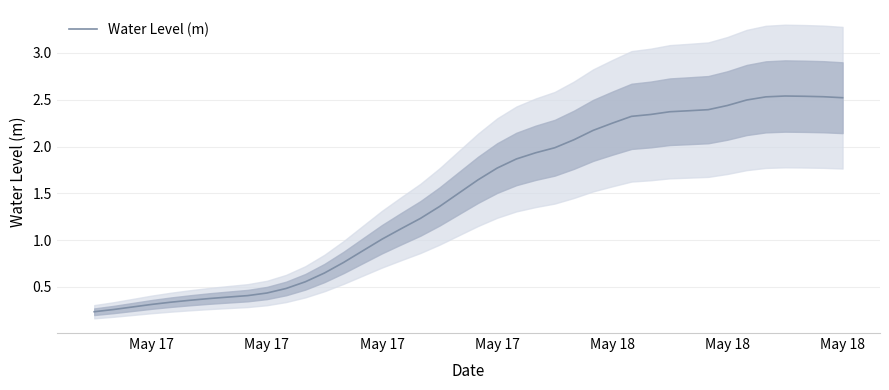

At which category does the chart reach its minimum across all series?

May 17